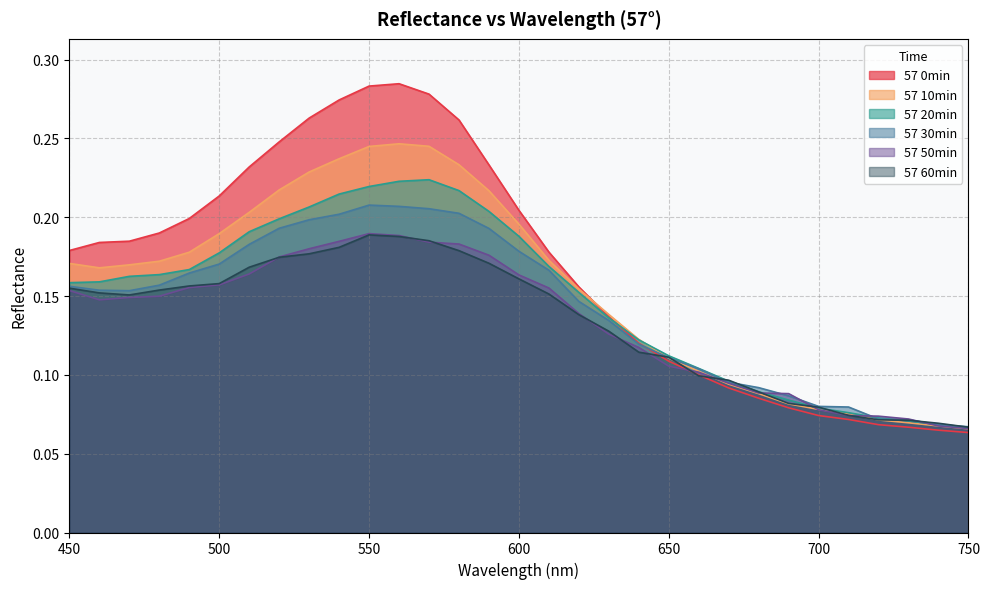

What is the greatest value displayed?

0.3